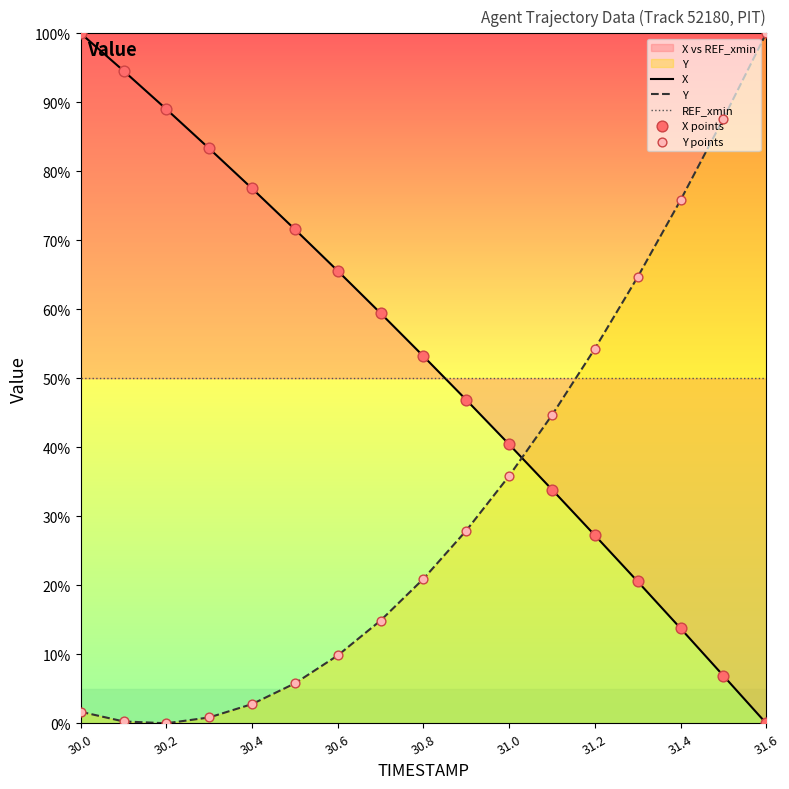

Which series reaches the minimum Y coordinate?

X